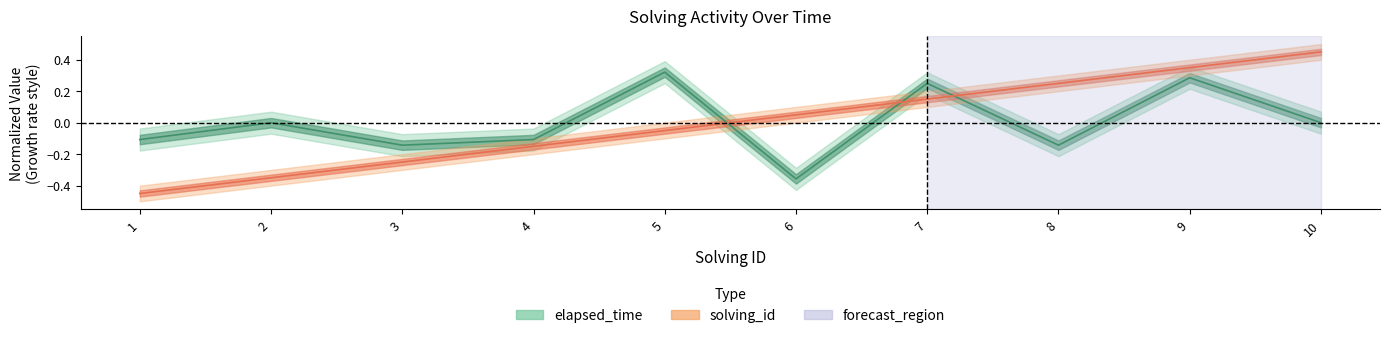

The value of solving_id at 8 is 0.2. True or false?

True